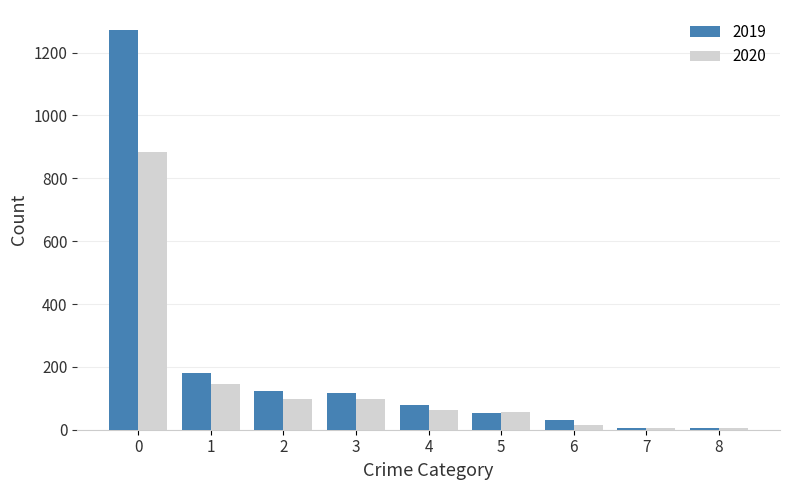

What is the highest value of the 2019 series?

1272